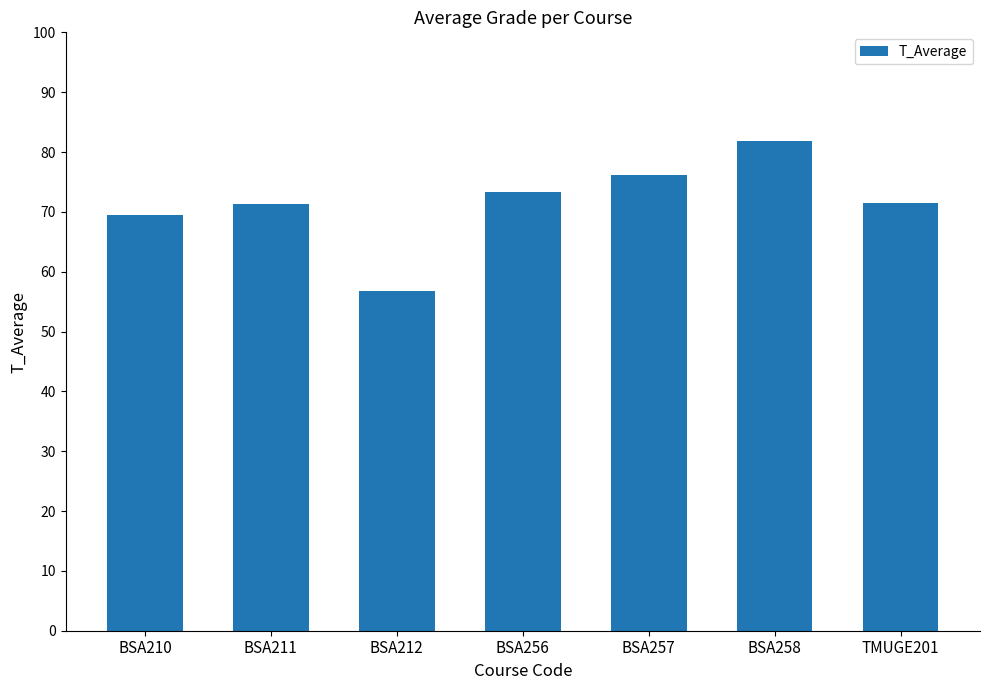

What is the difference between the values at BSA256 and BSA258?

8.6